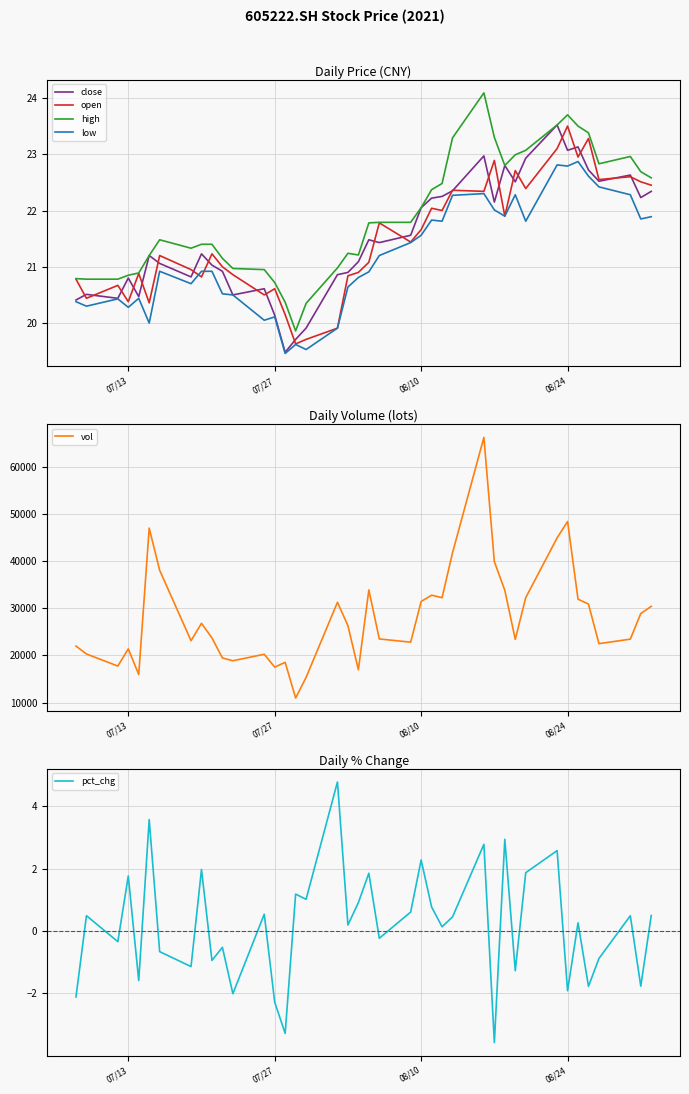

Is it true that high equals 23.7 at 08/24?

True